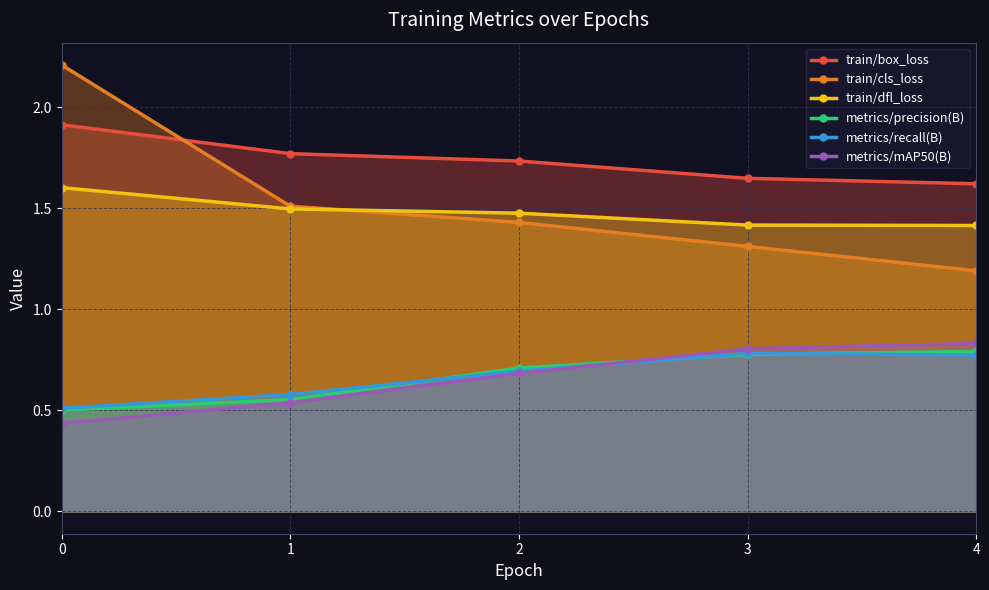

True or false: train/cls_loss and metrics/recall(B) cross at least once.

False